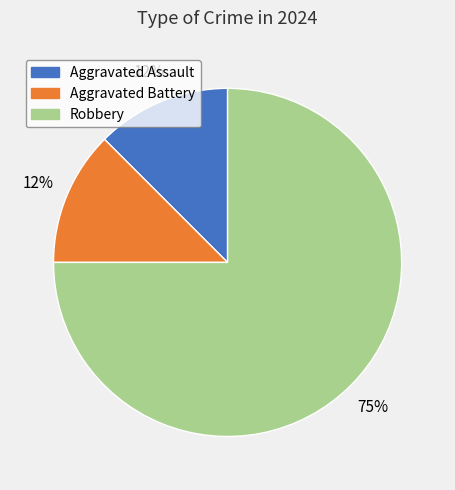

Is there a majority slice in this chart?

Yes